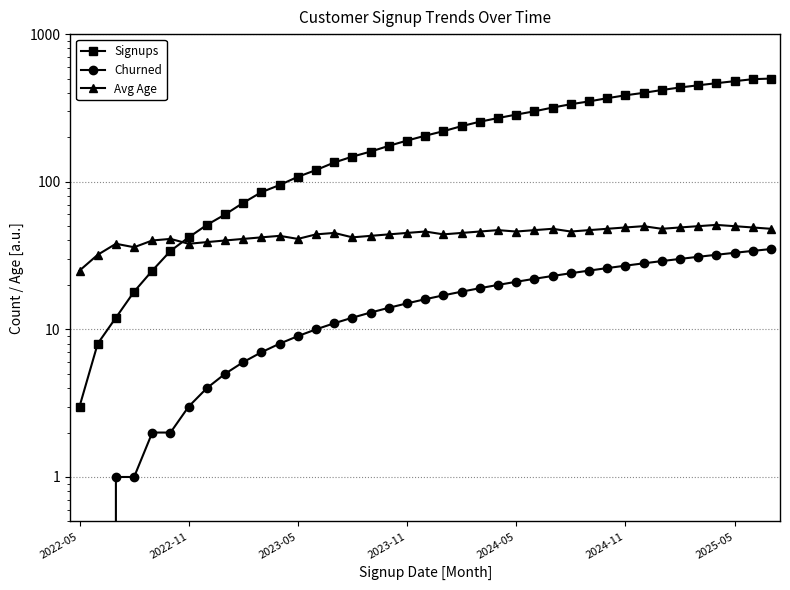

How many distinct data groups are displayed?

3